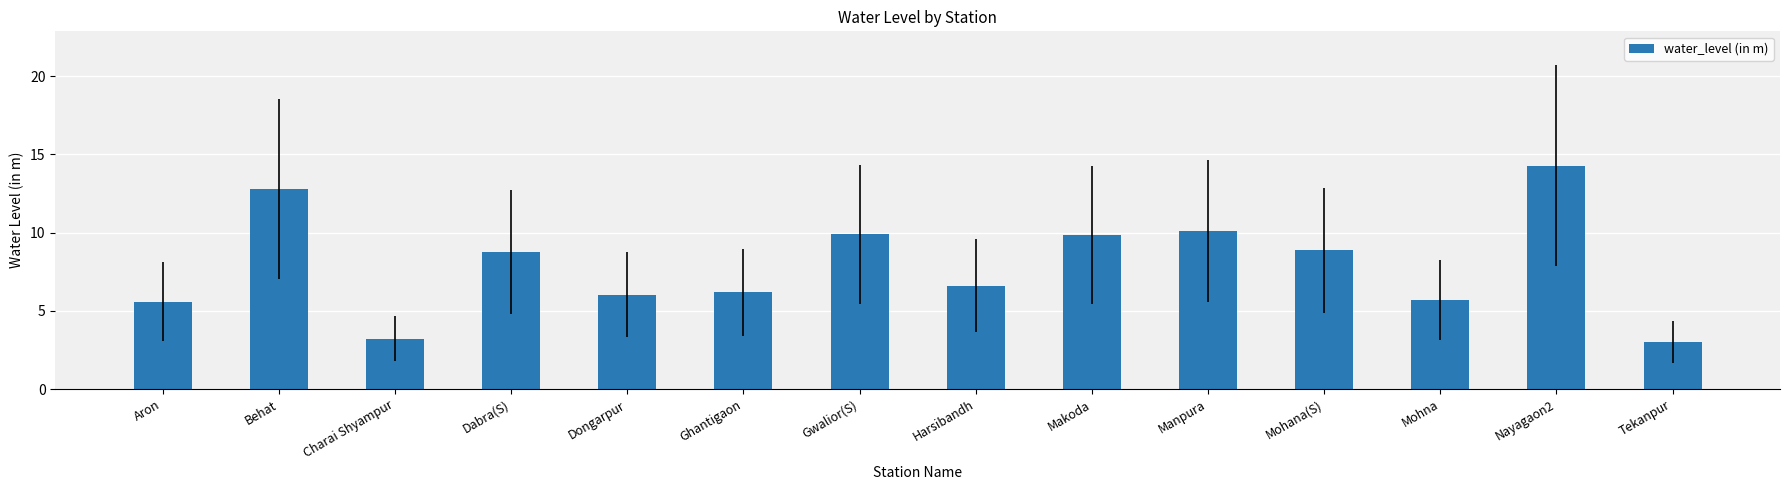

What is the label of the 5th bar from the right?

Manpura